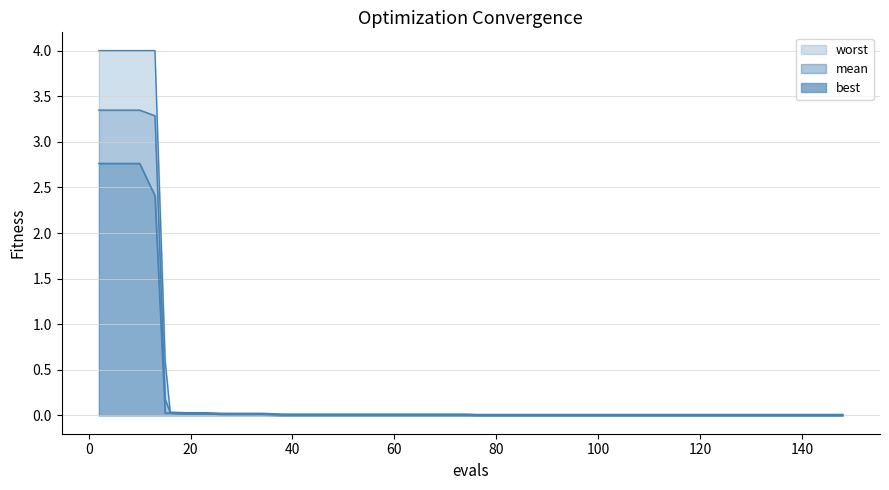

True or false: worst and mean intersect in this chart.

False